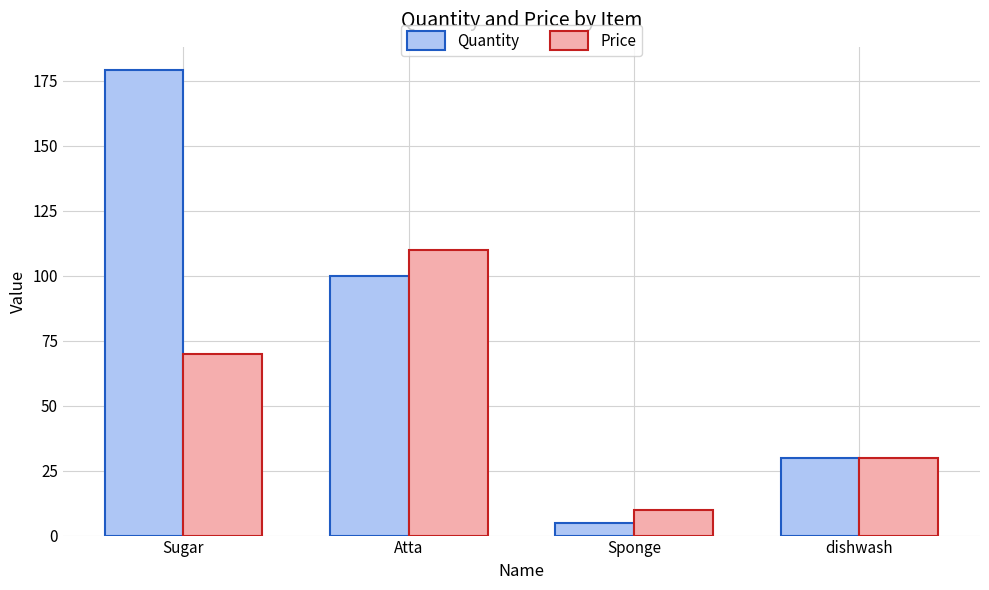

Reading right to left, list all the values displayed in this chart.

Quantity: 30	5	100	179
Price: 30	10	110	70